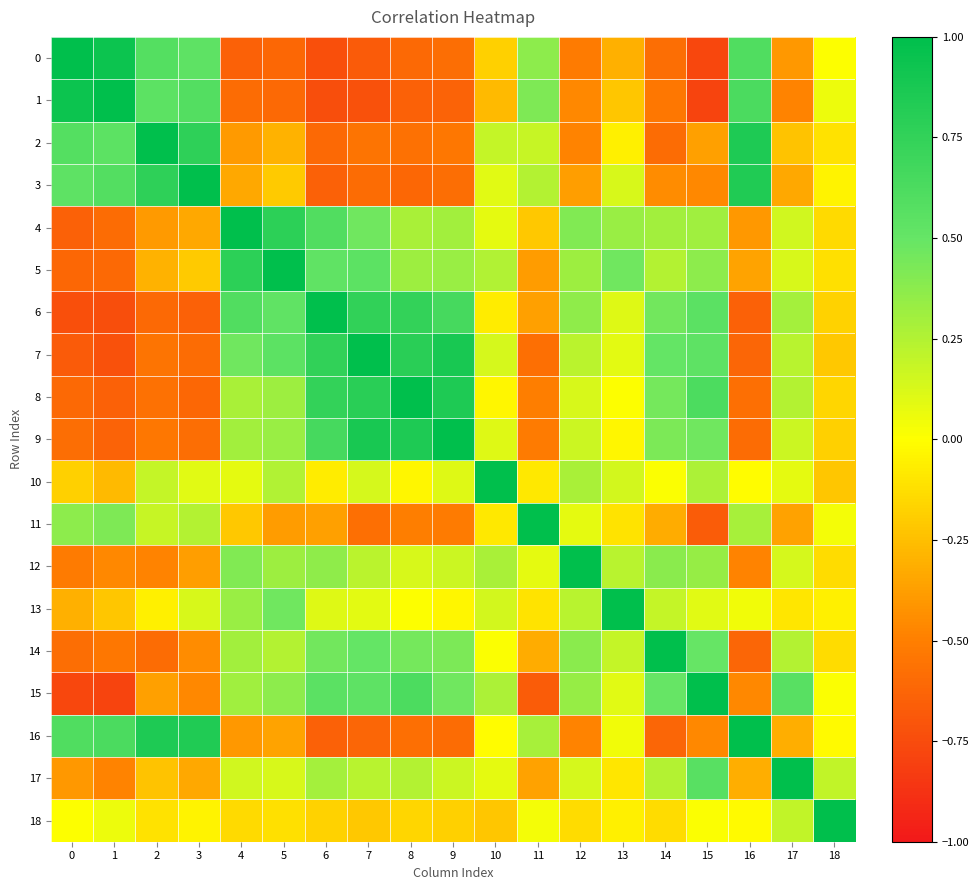

Count the number of categories in the chart.

19